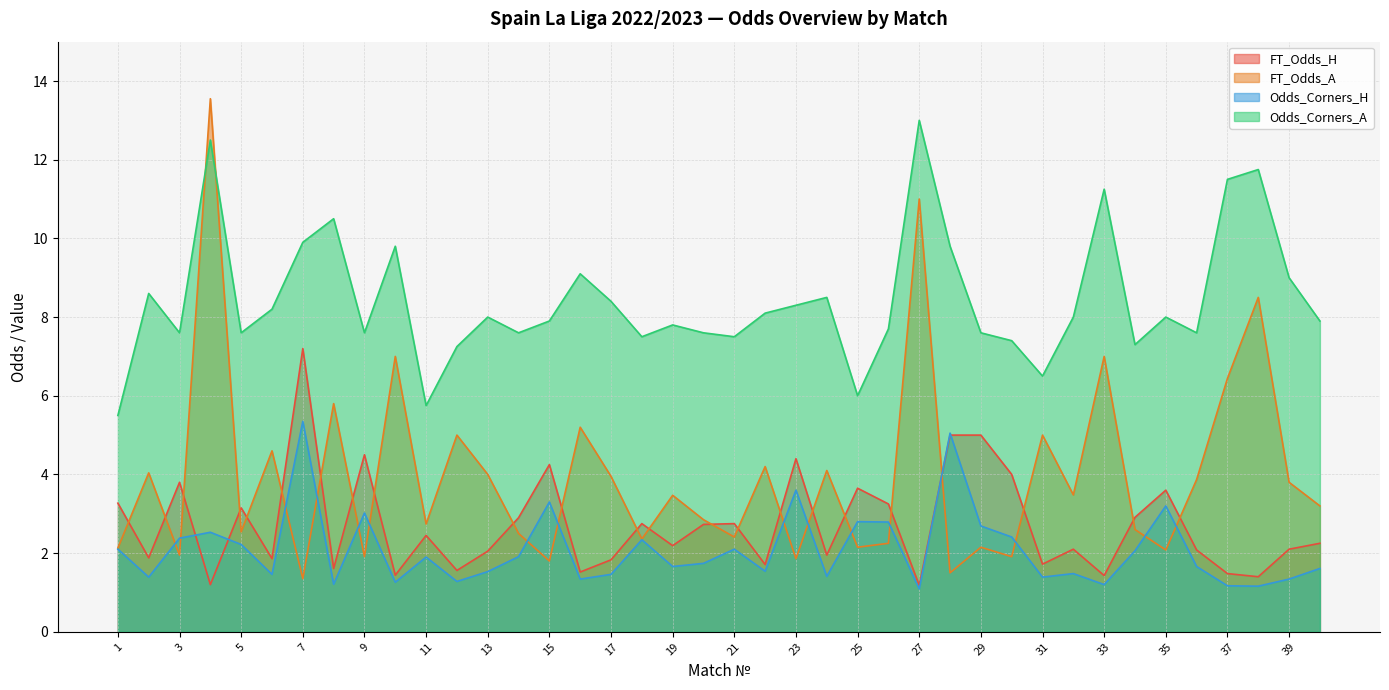

Which has a higher value, 18 or 2?

18